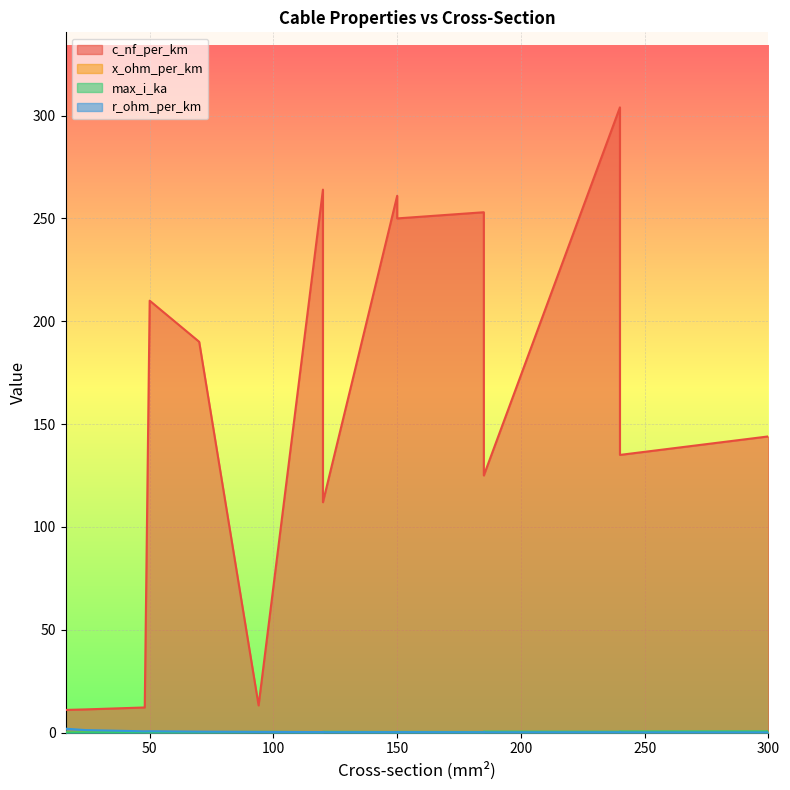

The c_nf_per_km series shows 6.7 at 16. True or false?

False